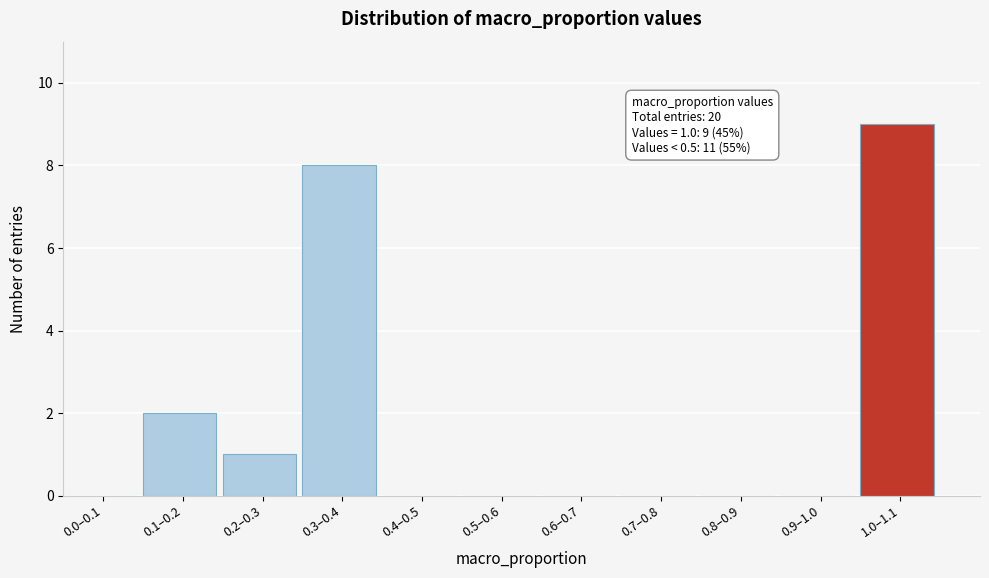

Reading left to right, what are all the values shown in this chart?

0.0–0.1=0	0.1–0.2=2	0.2–0.3=1	0.3–0.4=8	0.4–0.5=0	0.5–0.6=0	0.6–0.7=0	0.7–0.8=0	0.8–0.9=0	0.9–1.0=0	1.0–1.1=9